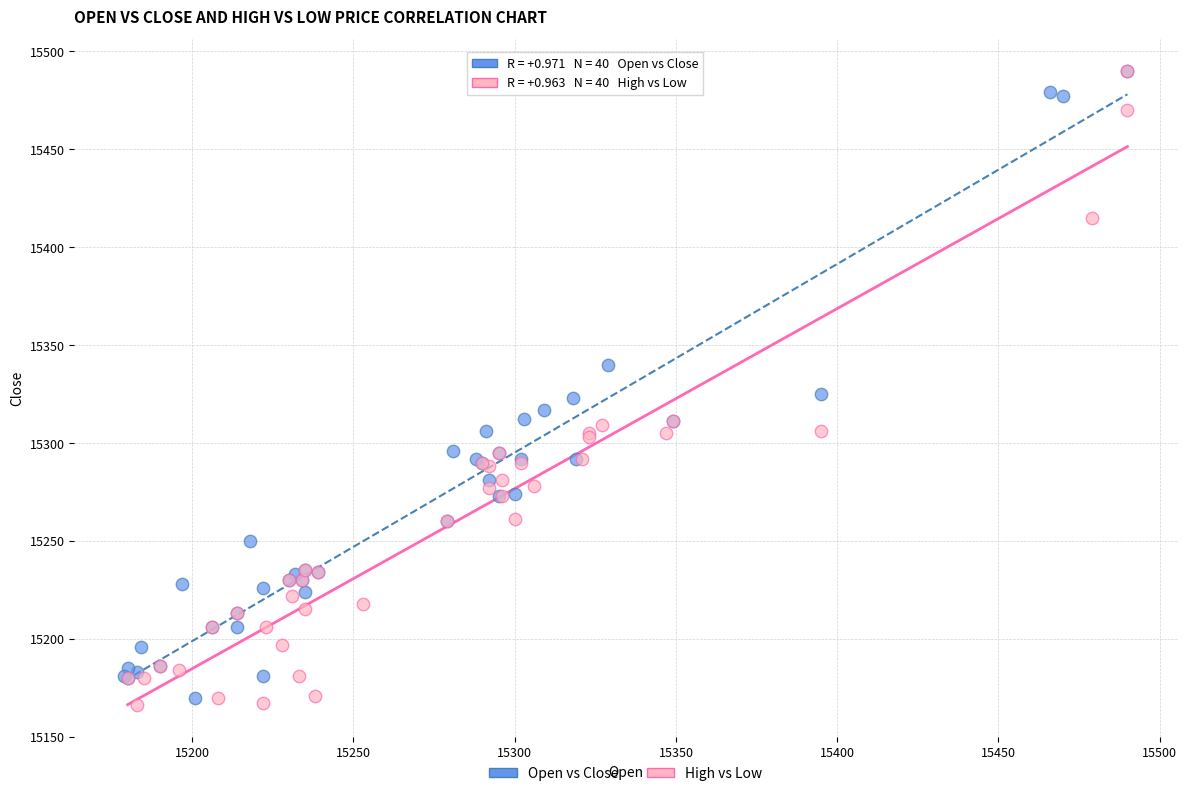

What are all the series names shown in the legend?

Open vs Close, High vs Low